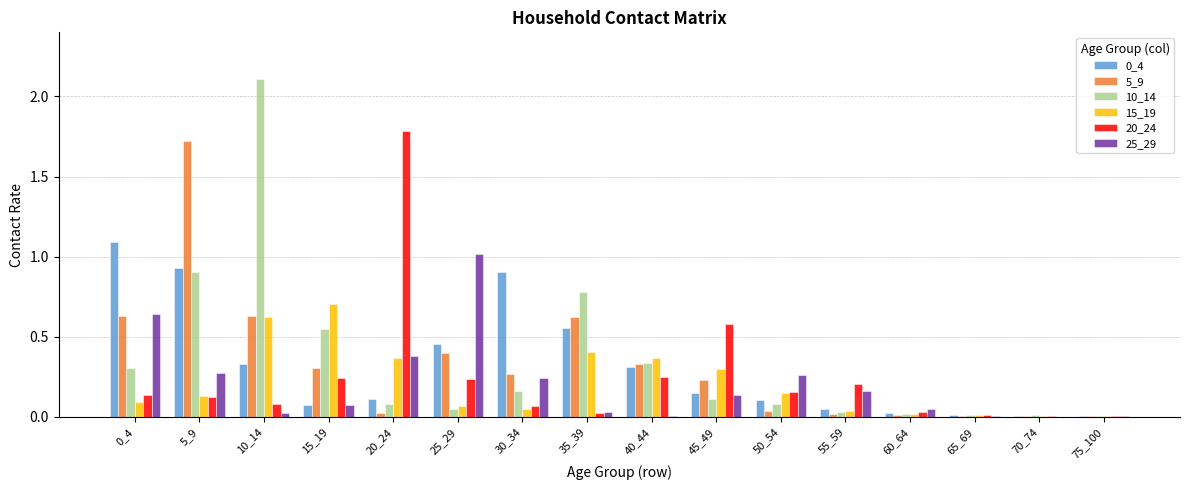

Is the value of 20_24 at 60_64 greater than the value of 15_19 at 5_9?

No